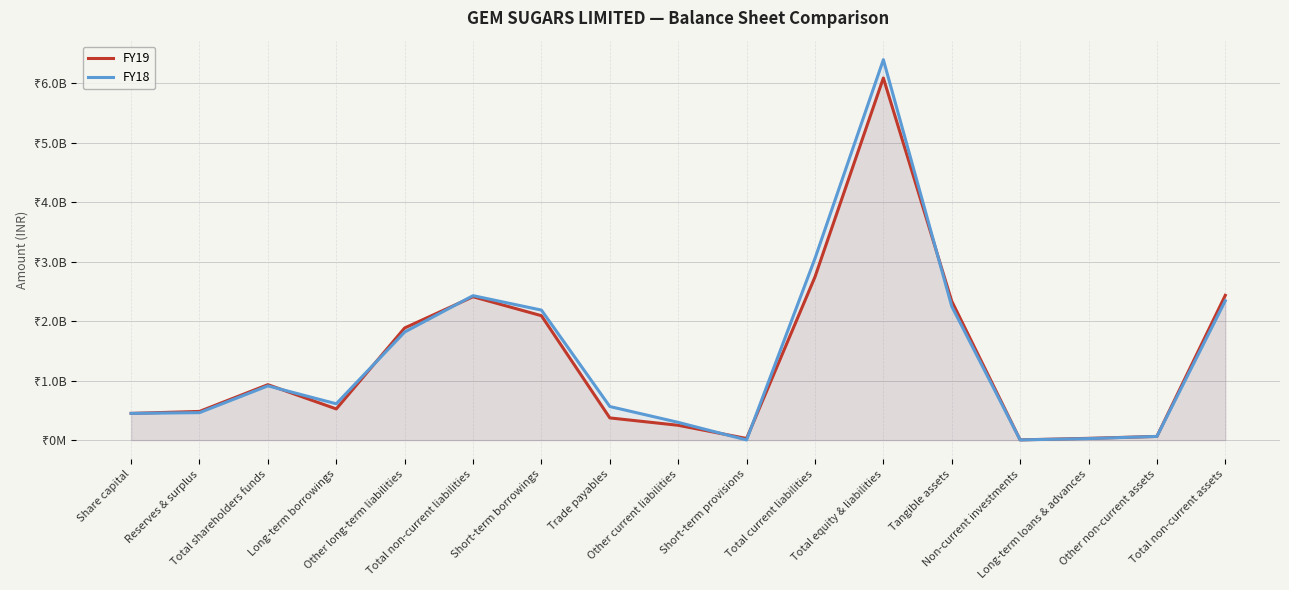

Reading left to right, what are all the values shown in this chart?

FY19: Share capital=450000000	Reserves & surplus=483094000	Total shareholders funds=933094000	Long-term borrowings=525086000	Other long-term liabilities=1886362000	Total non-current liabilities=2411448000	Short-term borrowings=2092599000	Trade payables=374035000	Other current liabilities=249818000	Short-term provisions=28330000	Total current liabilities=2744782000	Total equity & liabilities=6089324000	Tangible assets=2337247000	Non-current investments=4673000	Long-term loans & advances=30467000	Other non-current assets=62812000	Total non-current assets=2435199000
FY18: Share capital=450000000	Reserves & surplus=462687000	Total shareholders funds=912687000	Long-term borrowings=611611000	Other long-term liabilities=1818119000	Total non-current liabilities=2429730000	Short-term borrowings=2187022000	Trade payables=565496000	Other current liabilities=299269000	Short-term provisions=3196000	Total current liabilities=3054983000	Total equity & liabilities=6397400000	Tangible assets=2250553000	Non-current investments=4070000	Long-term loans & advances=26435000	Other non-current assets=62568000	Total non-current assets=2343626000